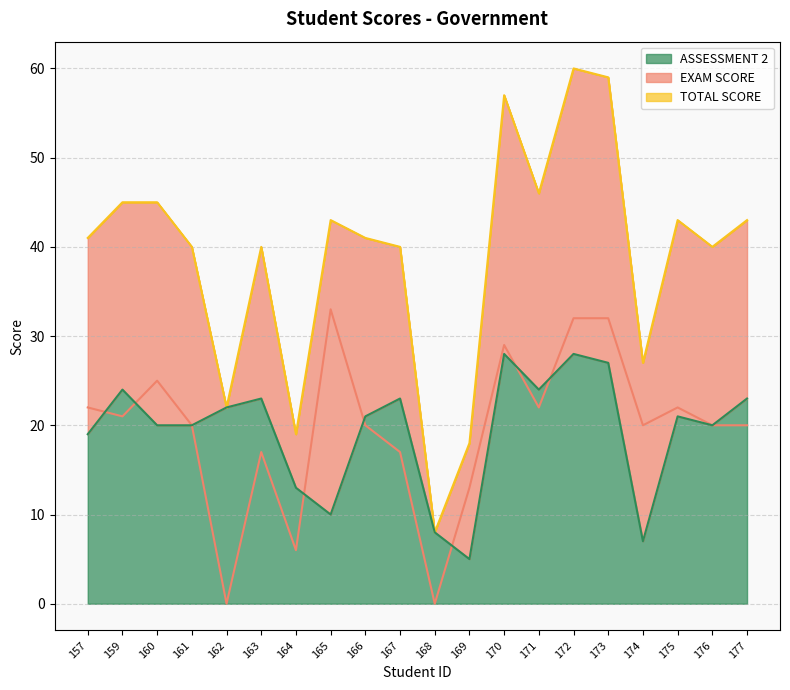

True or false: ASSESSMENT 2 and TOTAL SCORE intersect in this chart.

False